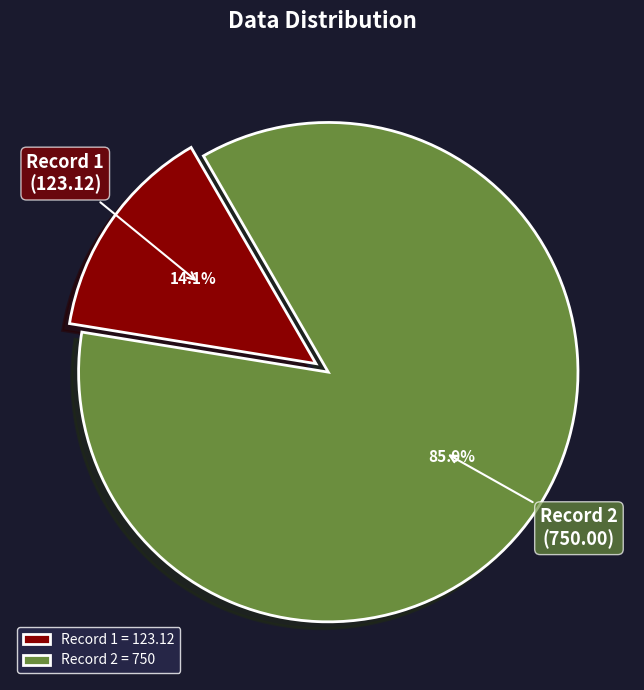

Is Record 1 = 123.12 the majority of the pie?

No